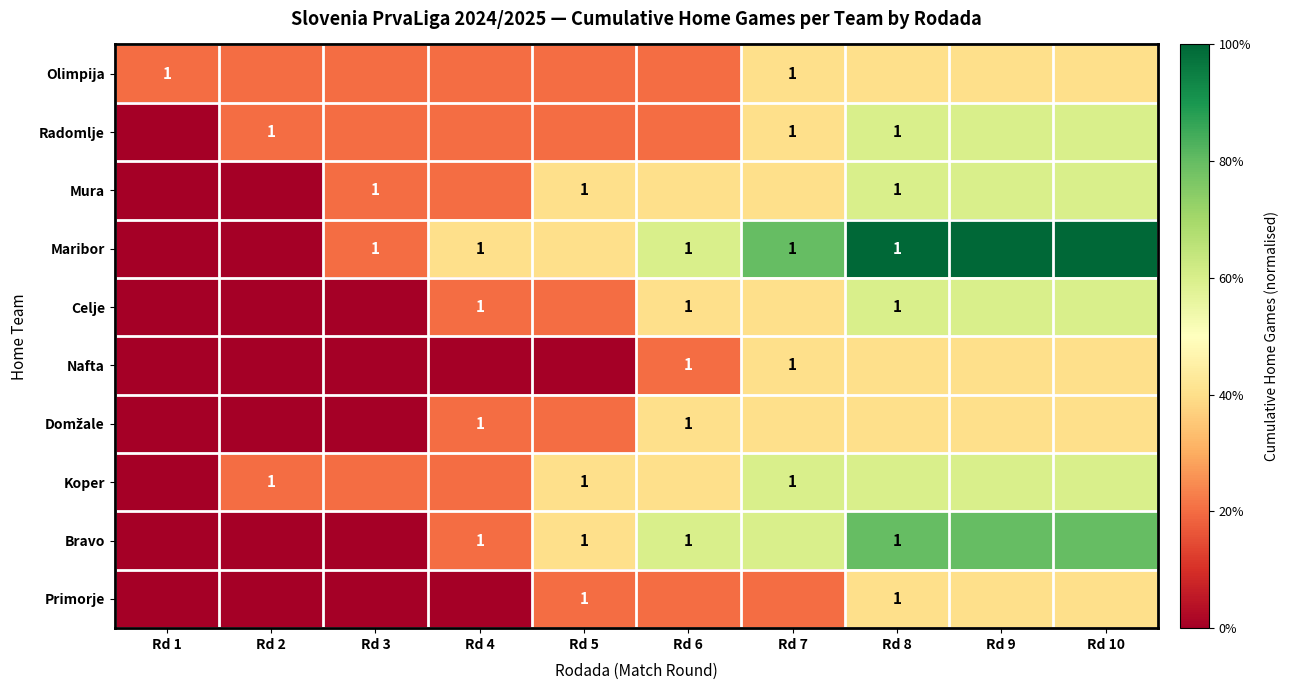

Is it true that Maribor equals 0.2 at Rd 7?

False